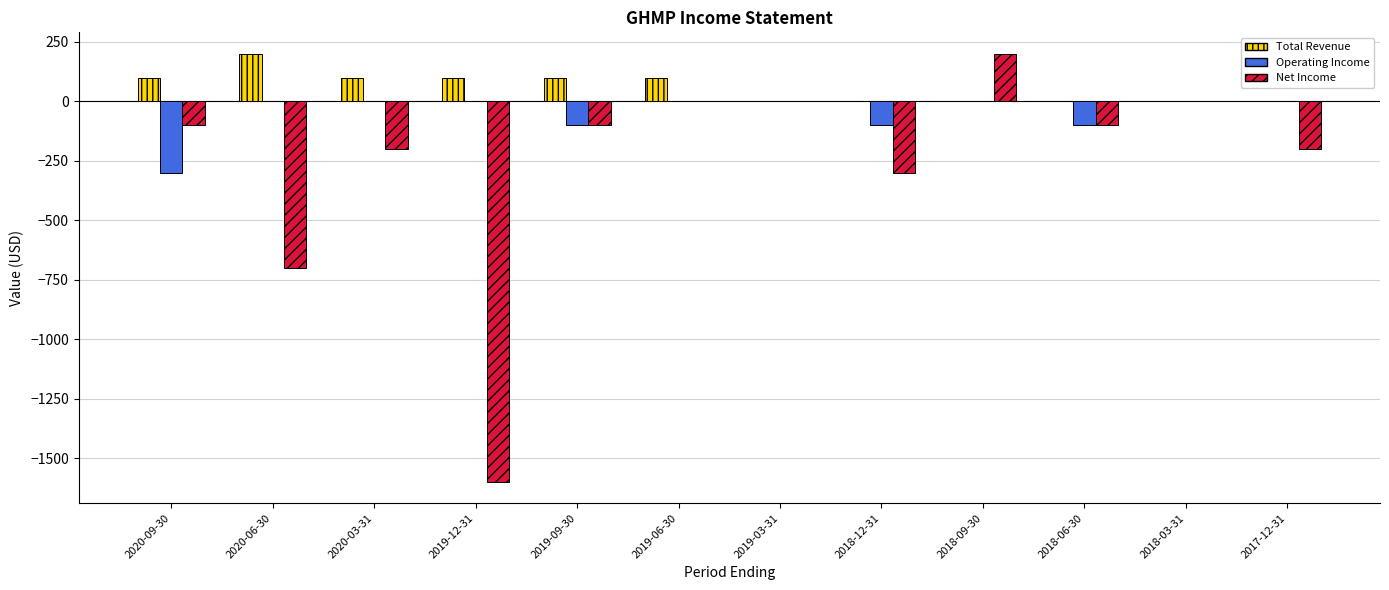

Between 2020-09-30 and 2017-12-31, which series saw the biggest shift?

Operating Income